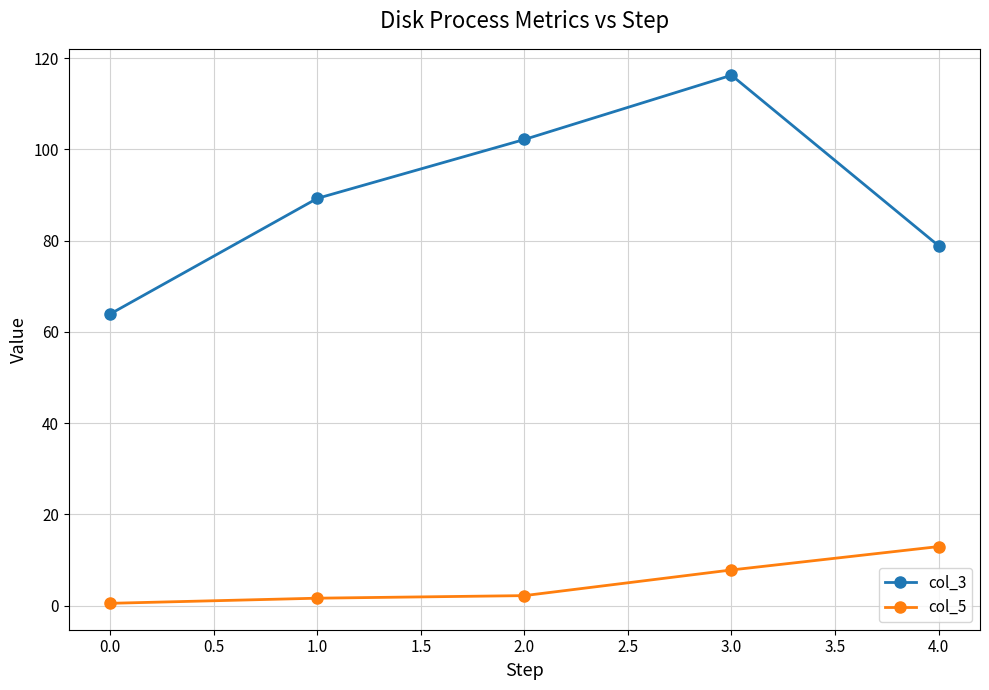

What is the difference between the maximum and minimum values in the col_5 series?

12.4